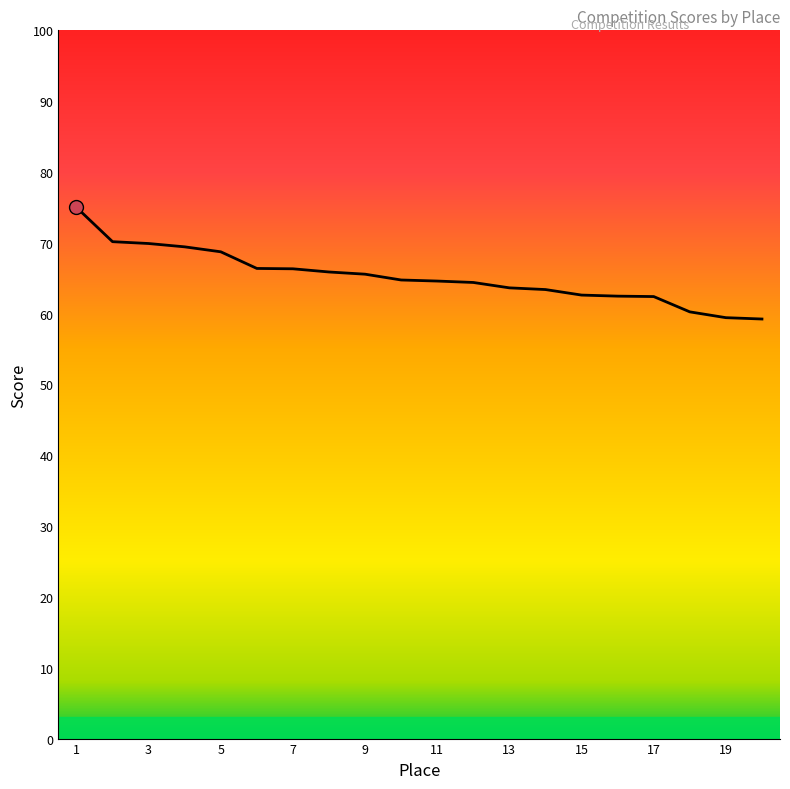

What is the difference between the maximum and minimum values?

15.8